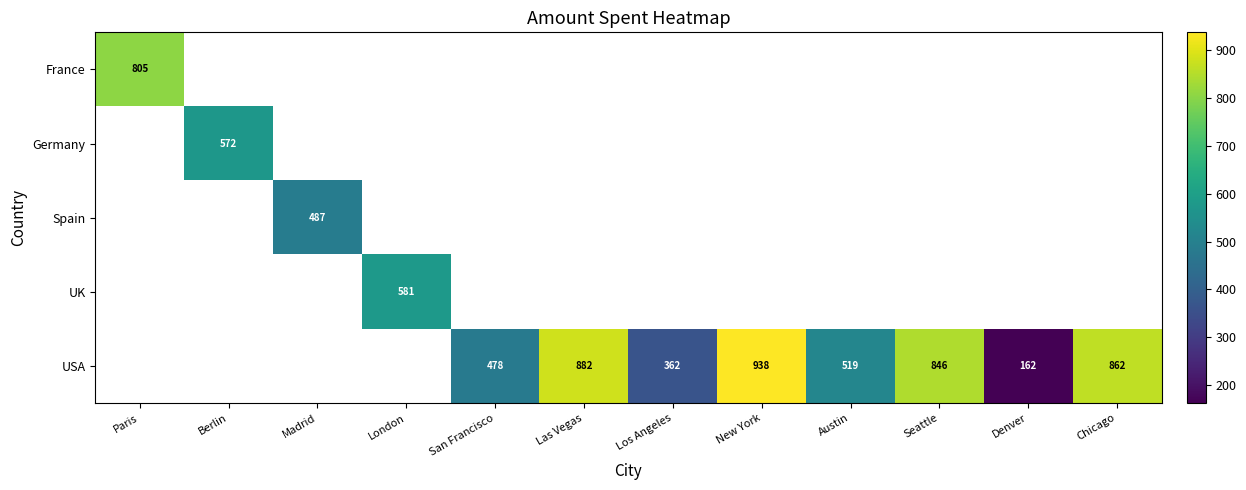

At how many categories does at least one series exceed 742?

5